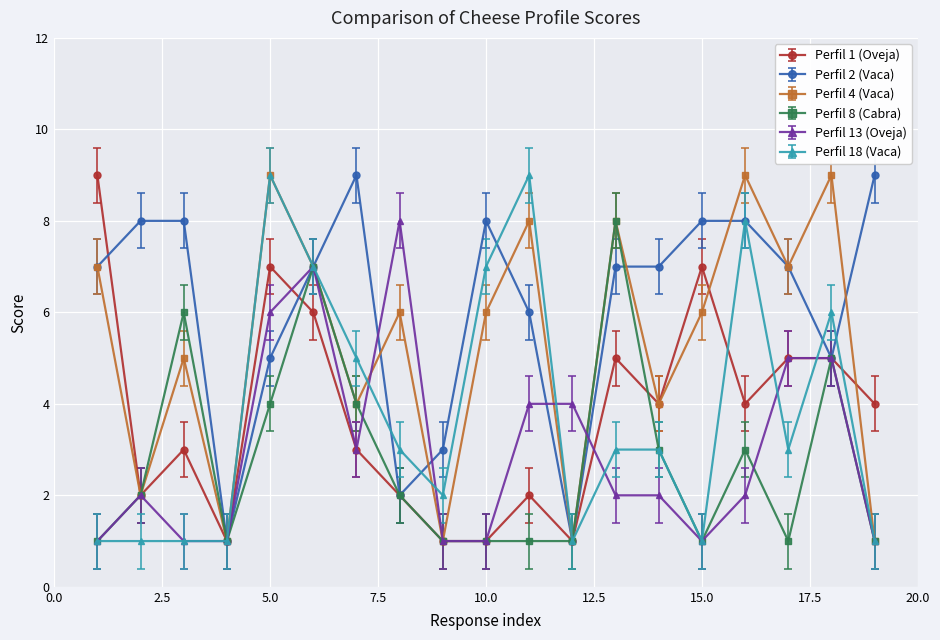

What is the value of the Perfil 18 (Vaca) point at the 18th from the left?

6